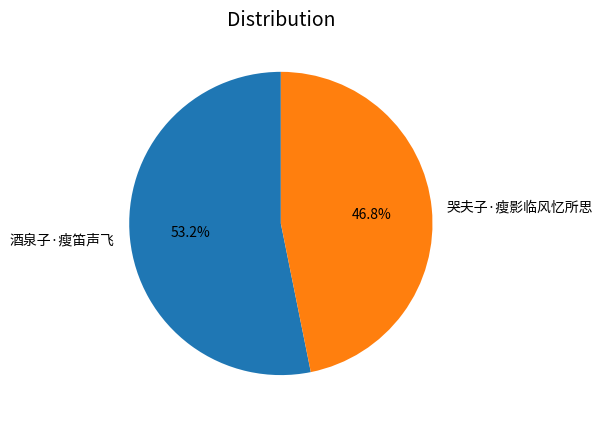

How many slices are in this pie chart?

2